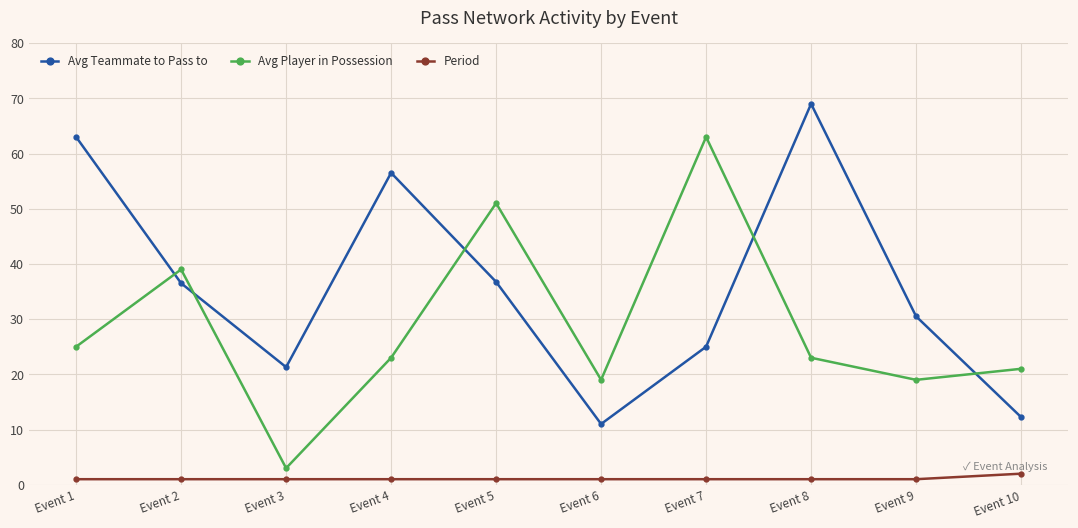

How many interior local peaks does the Avg Teammate to Pass to series have?

2